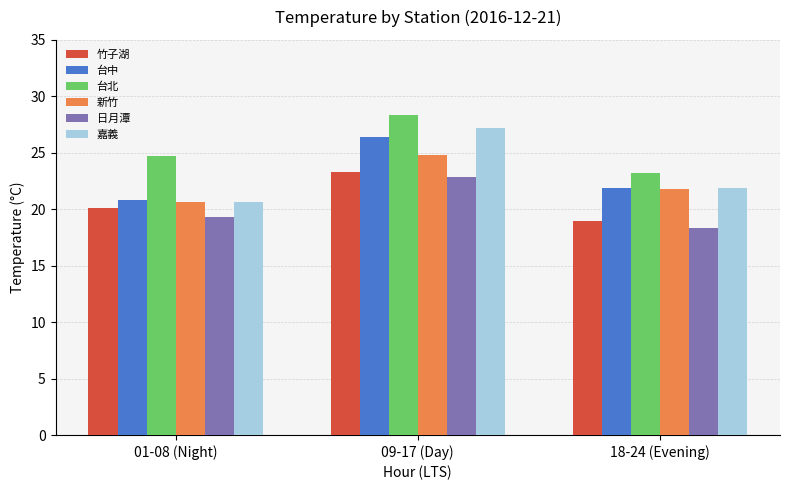

What is the highest value of the 日月潭 series?

22.9